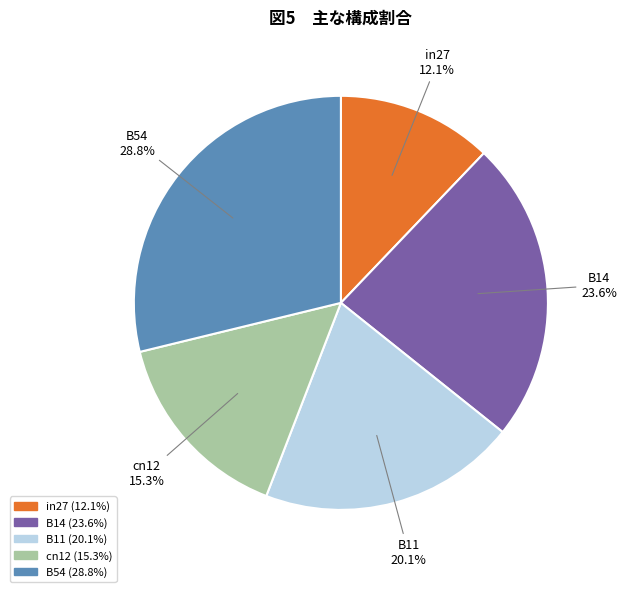

Which category has the biggest portion of the pie?

B54